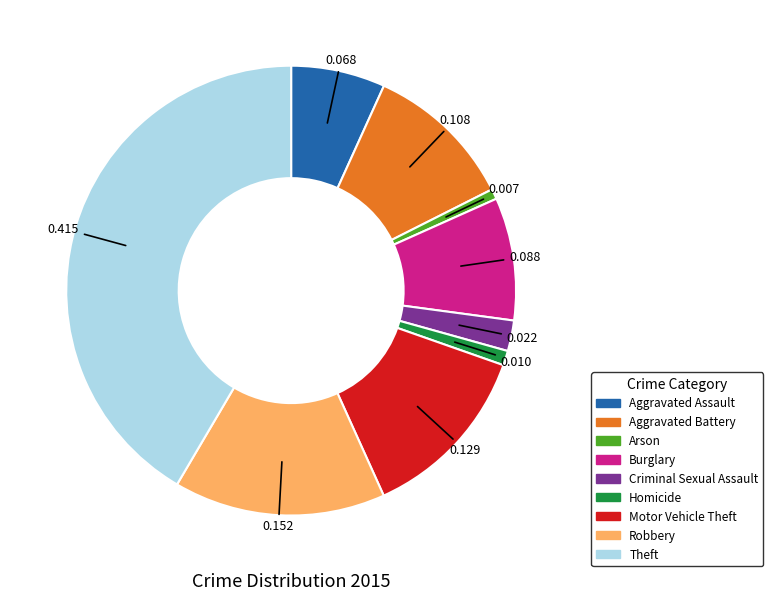

What is the largest slice in the pie chart?

Theft